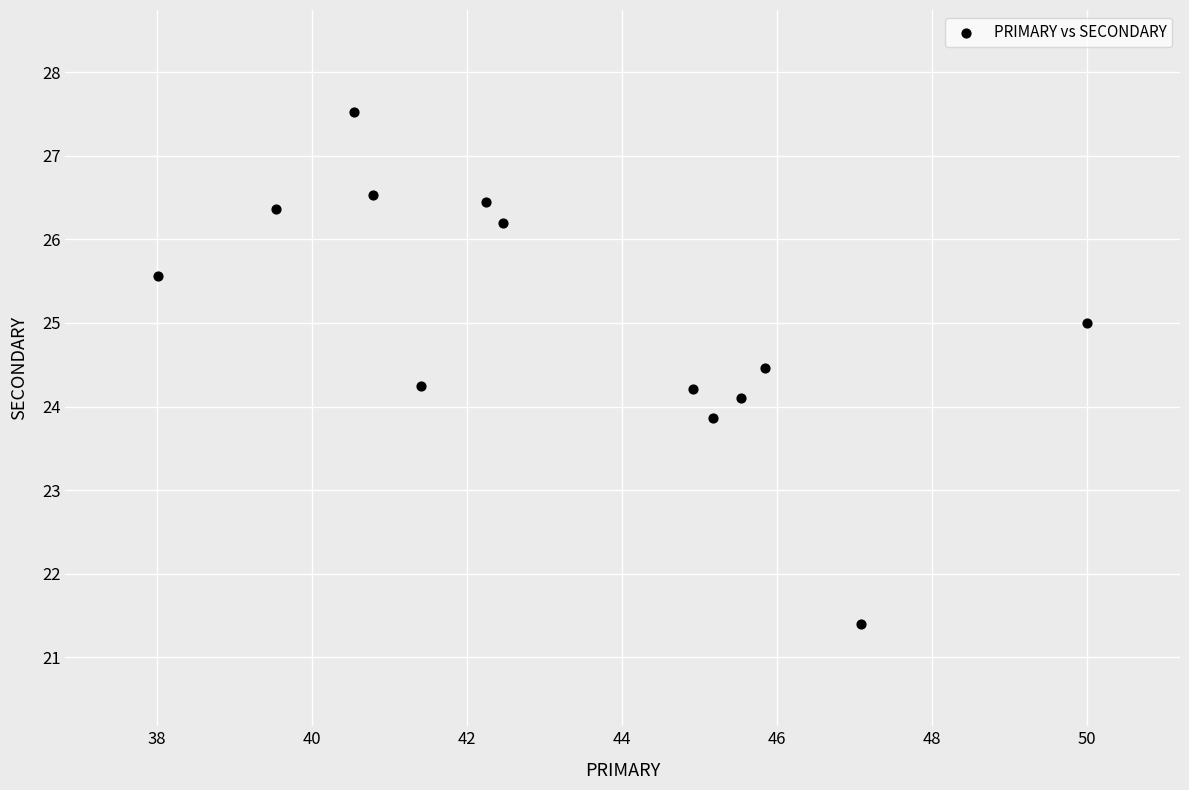

What is the range of Y values (max minus min)?

6.1